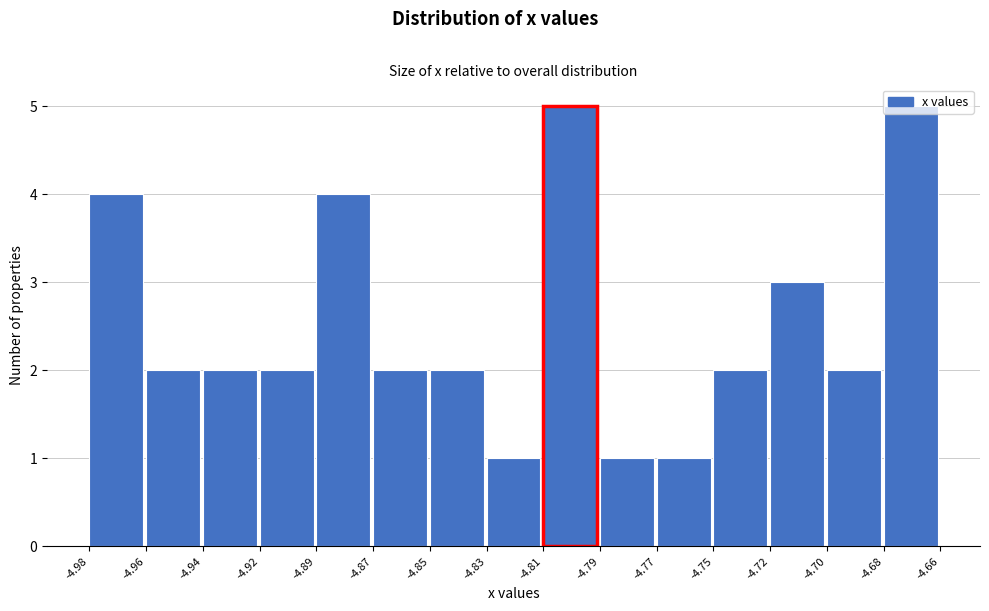

What is the value of the 10th bar from the left?

1